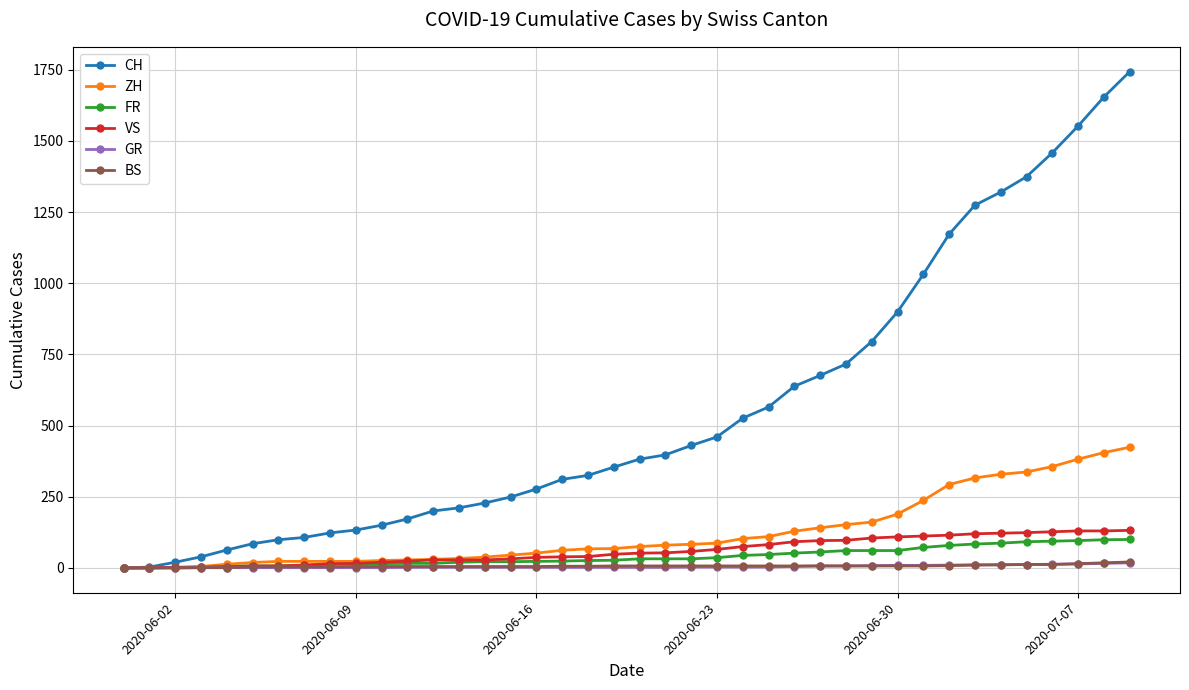

Does the chart display data point markers on the line(s)?

Yes